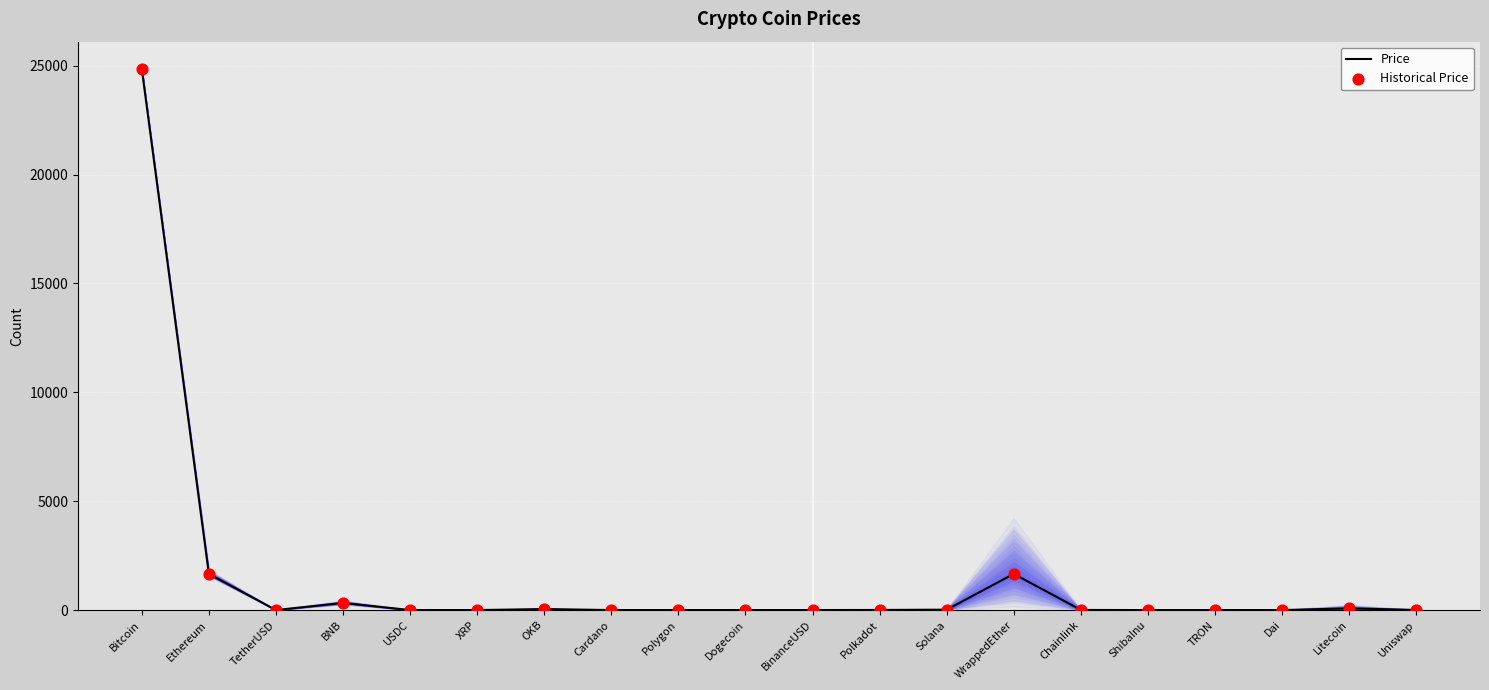

What value does the data have at WrappedEther?

1661.6